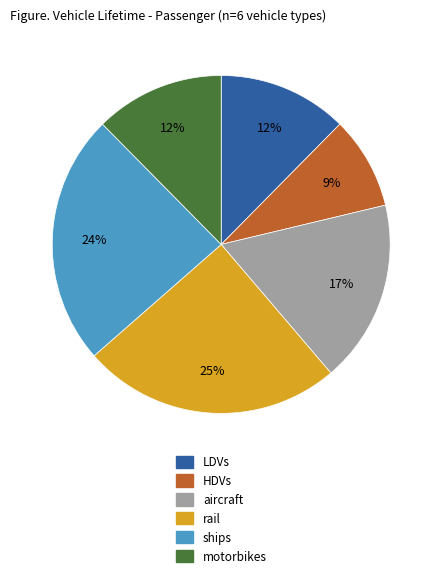

Is it true that LDVs is 12% of the pie?

True